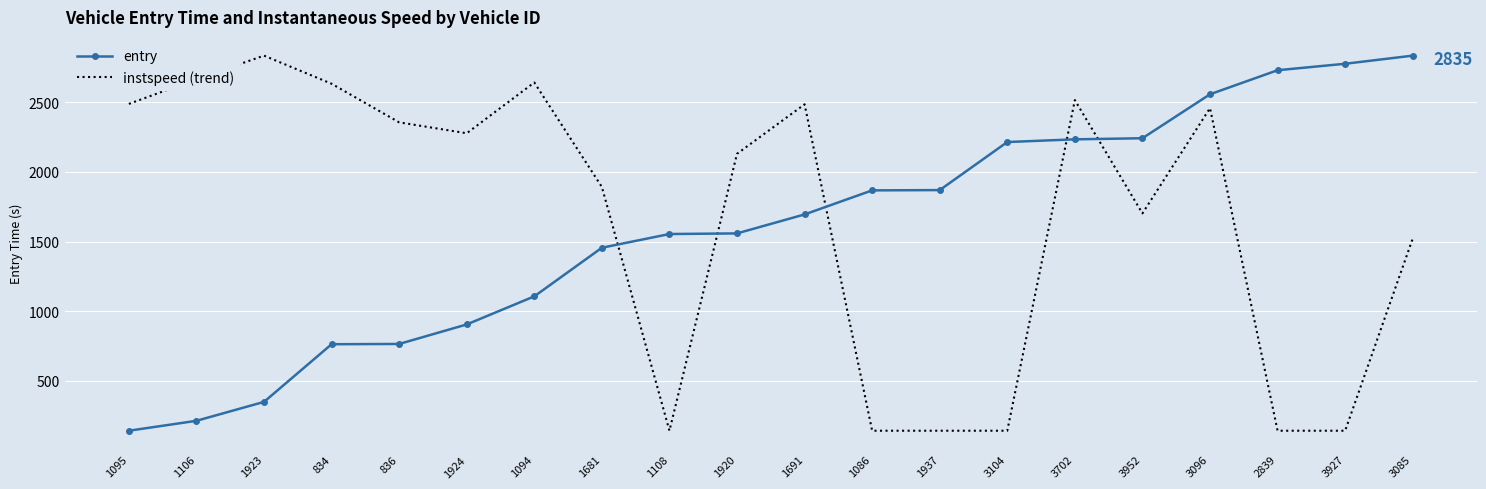

Rank the series at 2839 from lowest to highest value.

instspeed (trend), entry